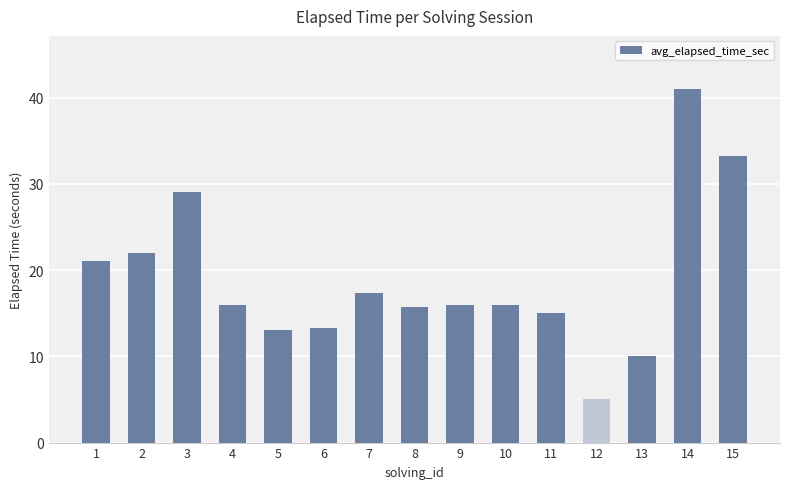

Count the number of data series in this chart.

1